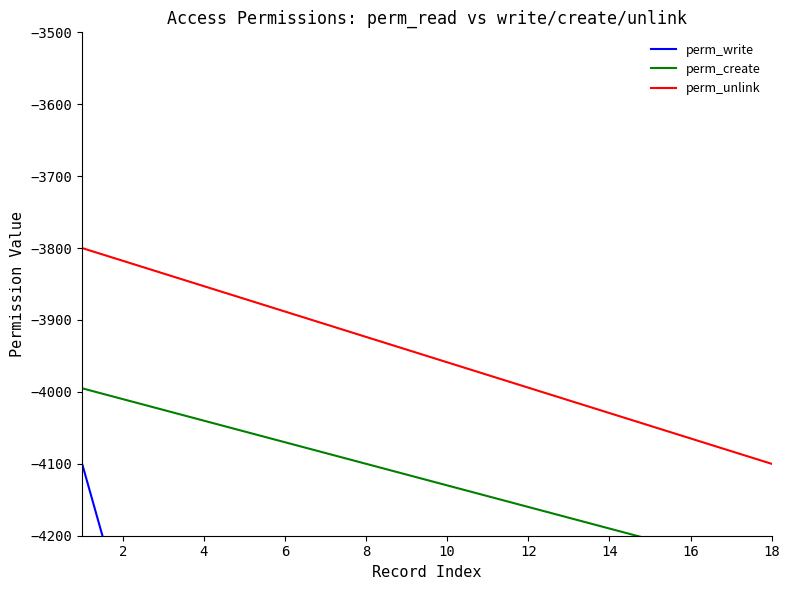

What is the maximum value for perm_unlink?

-3800.0